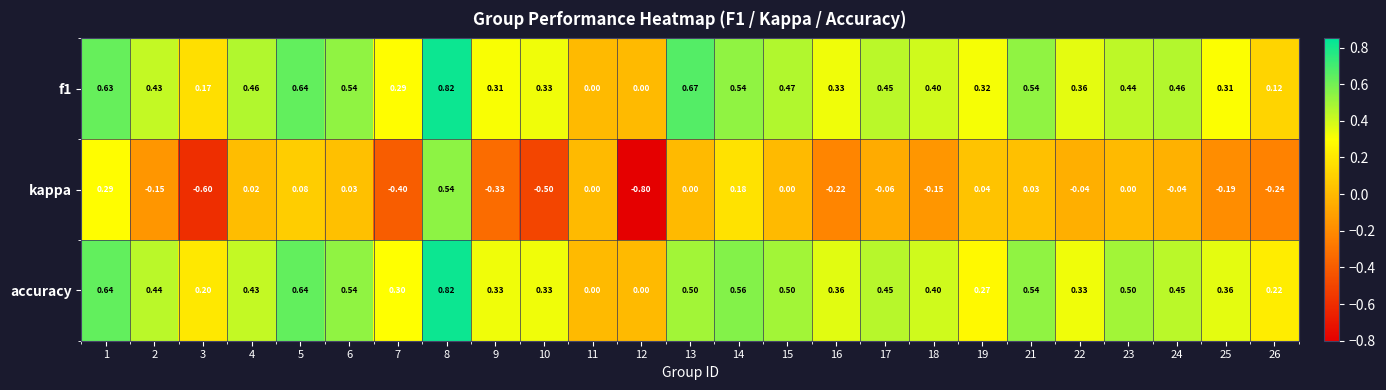

Which series has the largest total across all categories?

accuracy